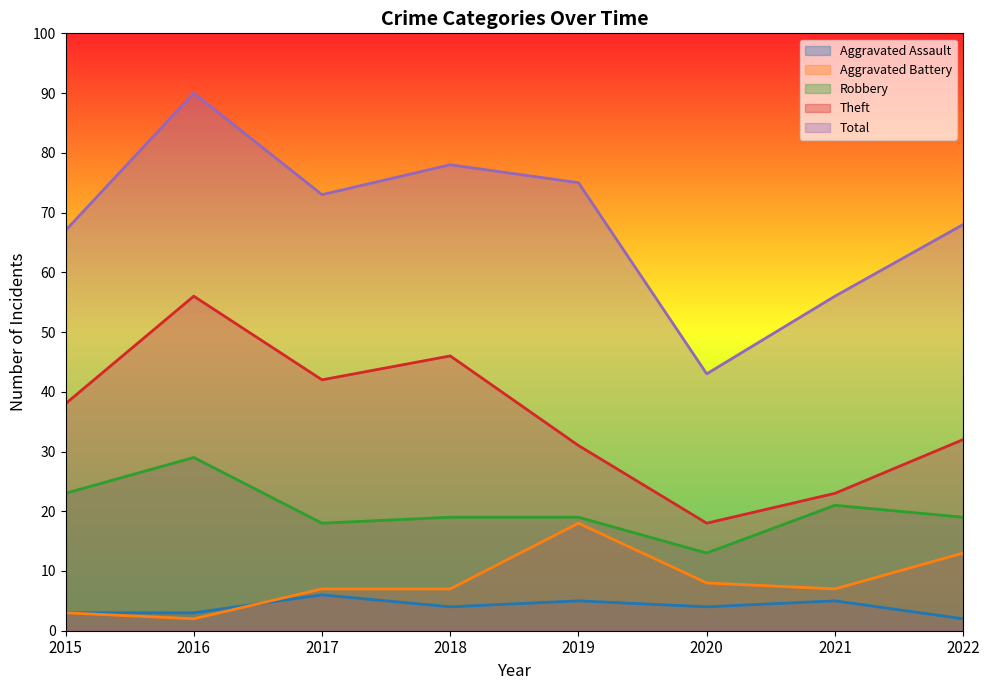

What is the highest value of the Aggravated Battery series?

18